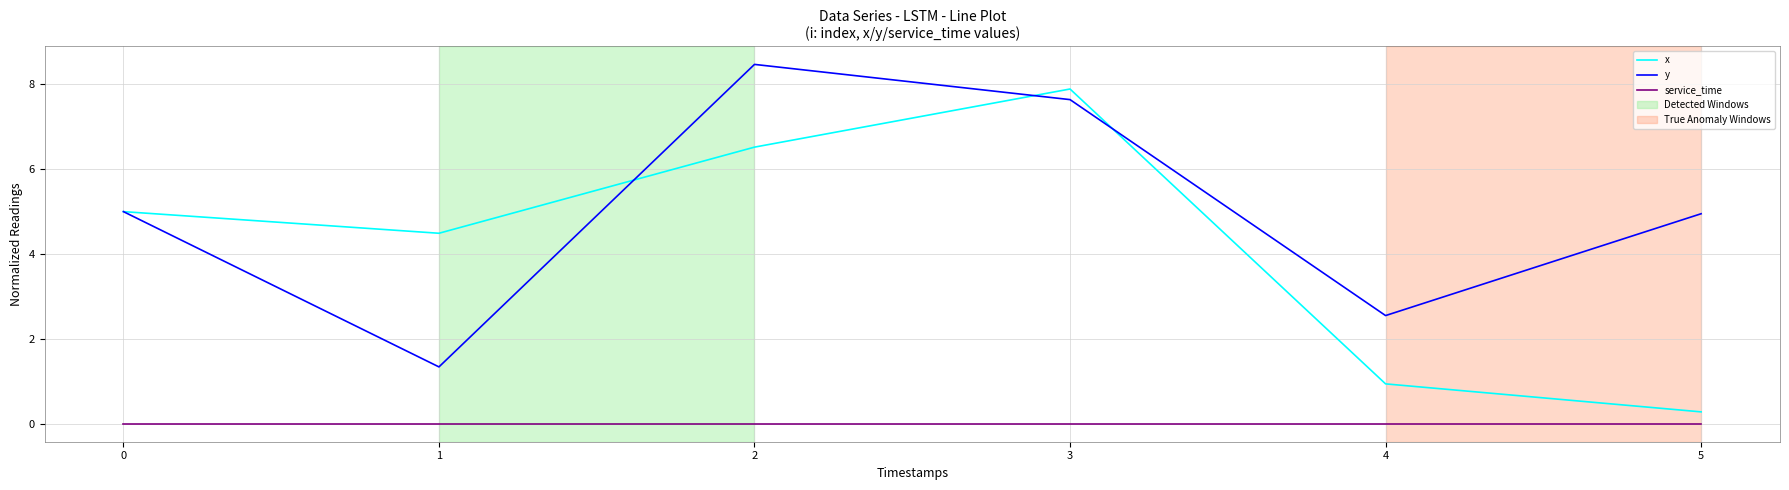

Rank the series by their average value, from lowest to highest.

service_time, x, y